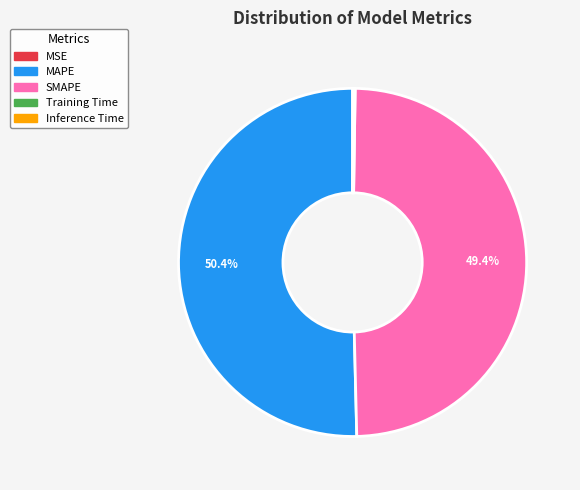

Which category has the biggest portion of the pie?

MAPE